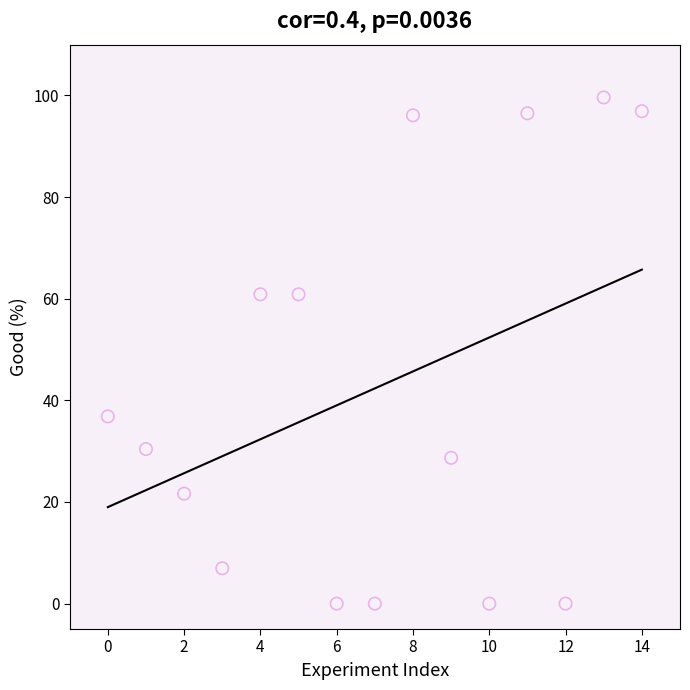

What is the range of Y values (max minus min)?

99.6